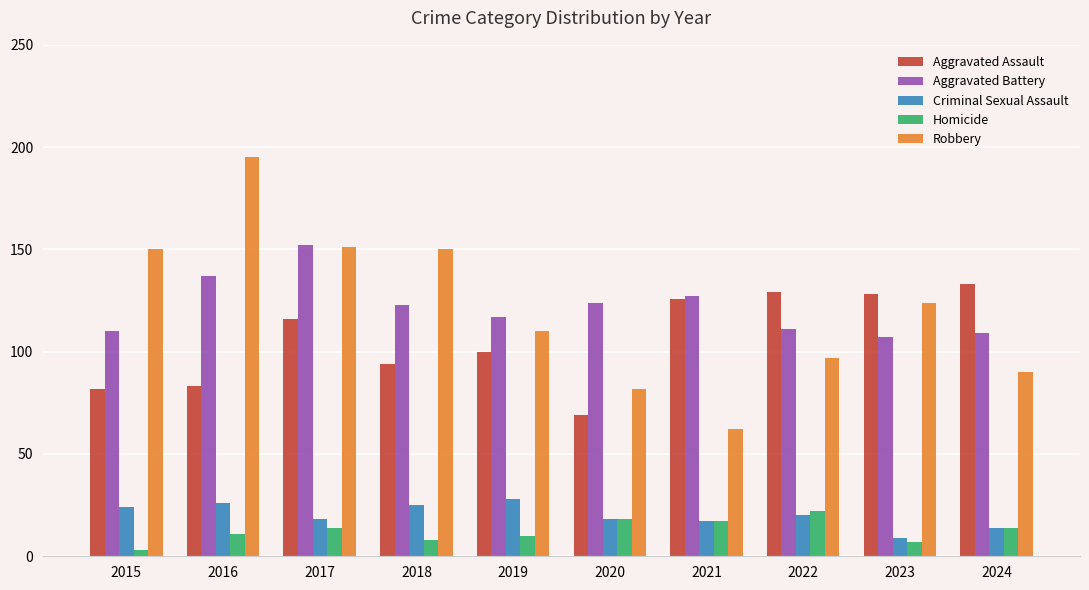

At which category does the chart reach its peak across all series?

2016